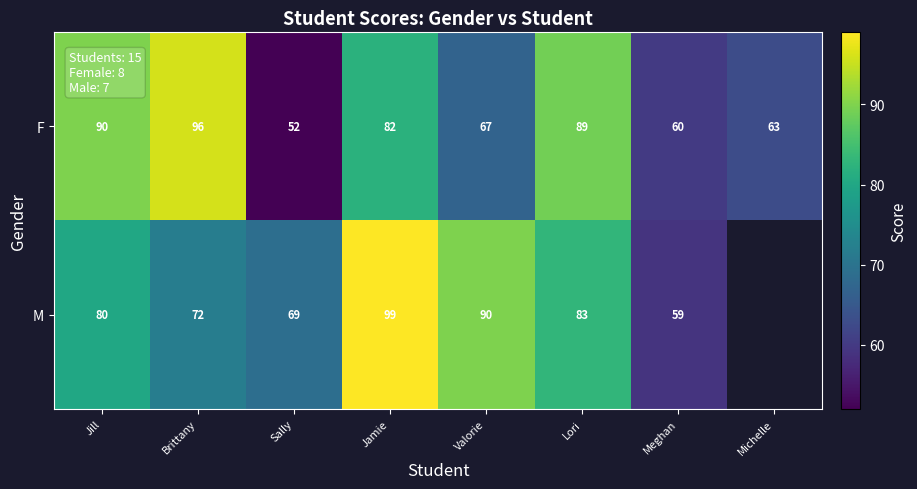

The value of M at Sally is 69. True or false?

True